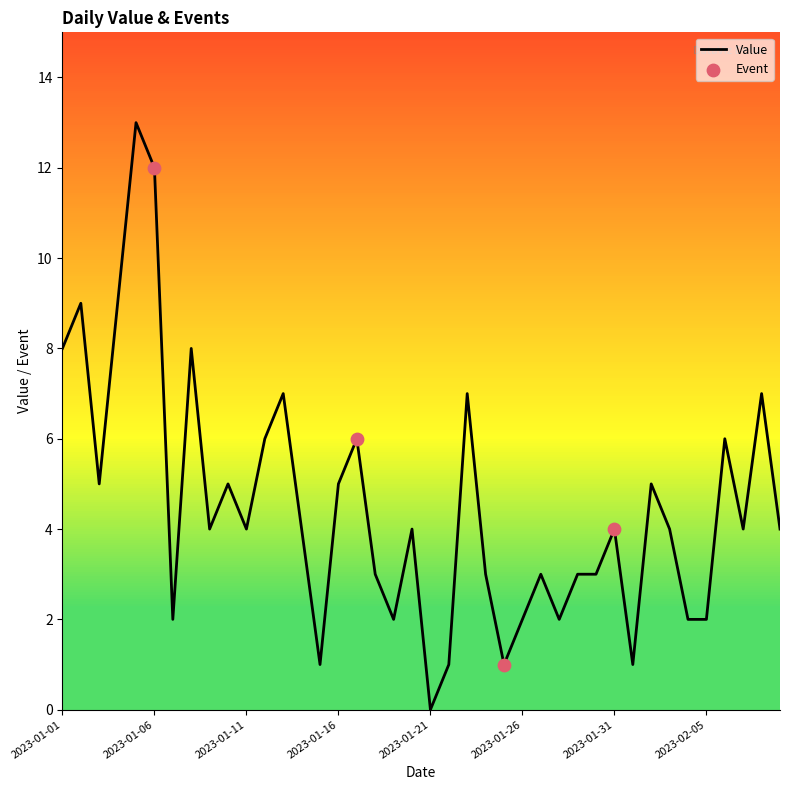

What is the difference between the maximum and minimum values?

13